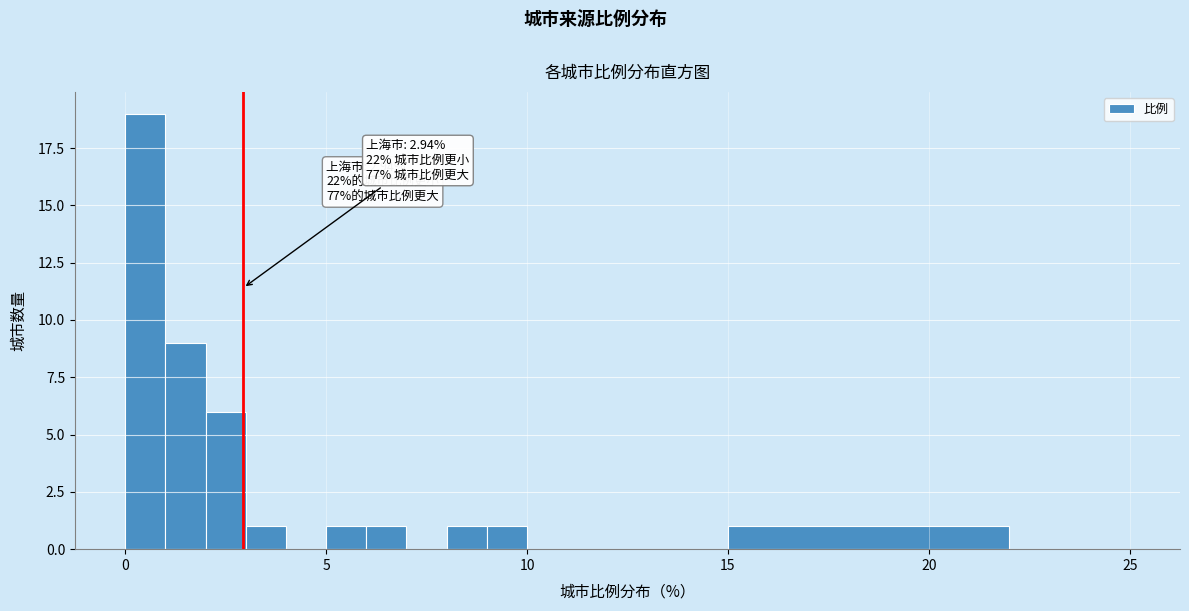

Read against the x-axis, roughly where is the centre of the tallest bar?

0.5